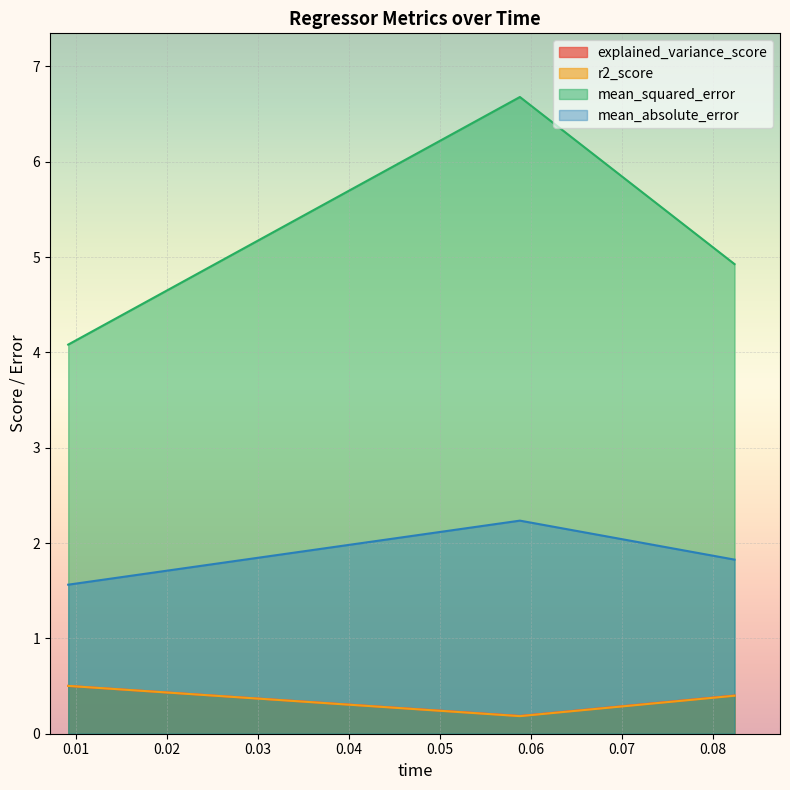

What is the maximum value shown in the chart?

6.7